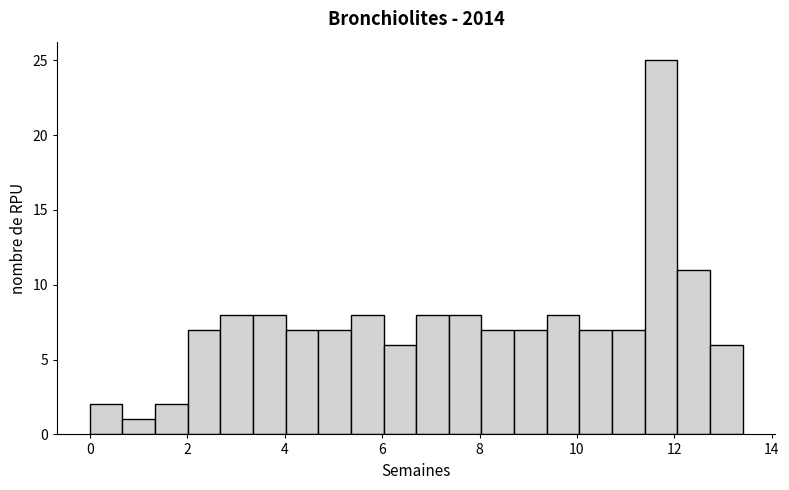

Around what value on the x-axis is the tallest bar? Give the approximate position of its centre, as read against the axis.

11.8